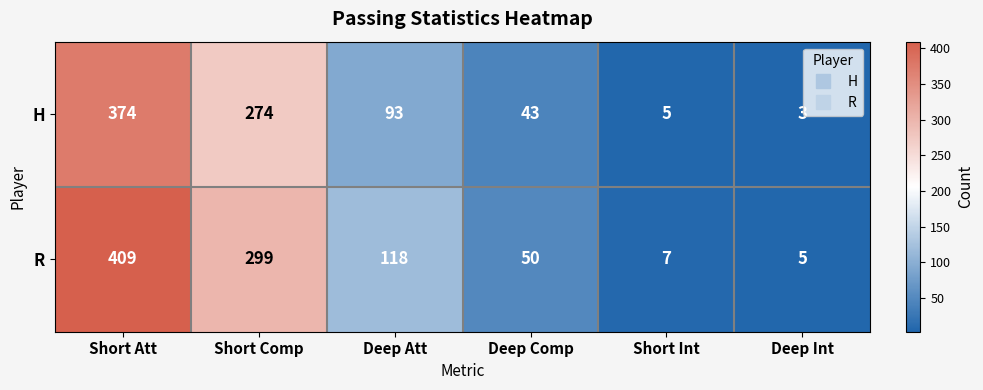

What is the greatest value displayed?

409